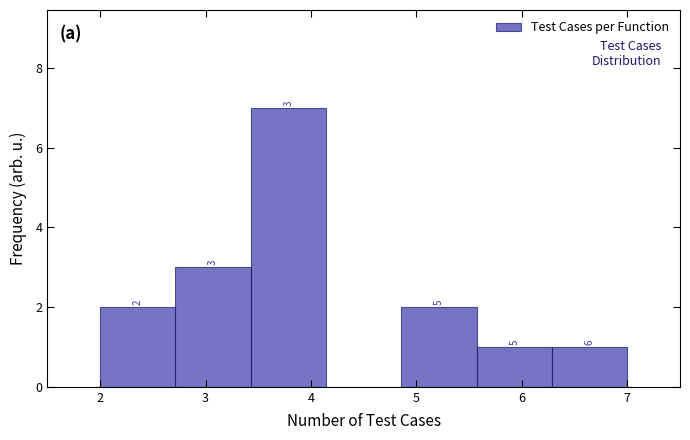

Which range on the x-axis has the tallest bar?

3.4 to 4.1